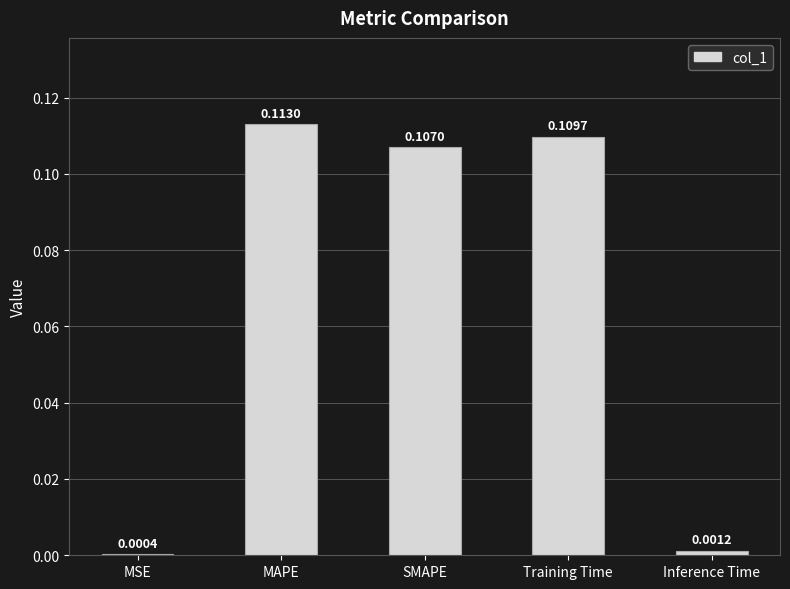

Where is the data nearest to the value 0?

MSE